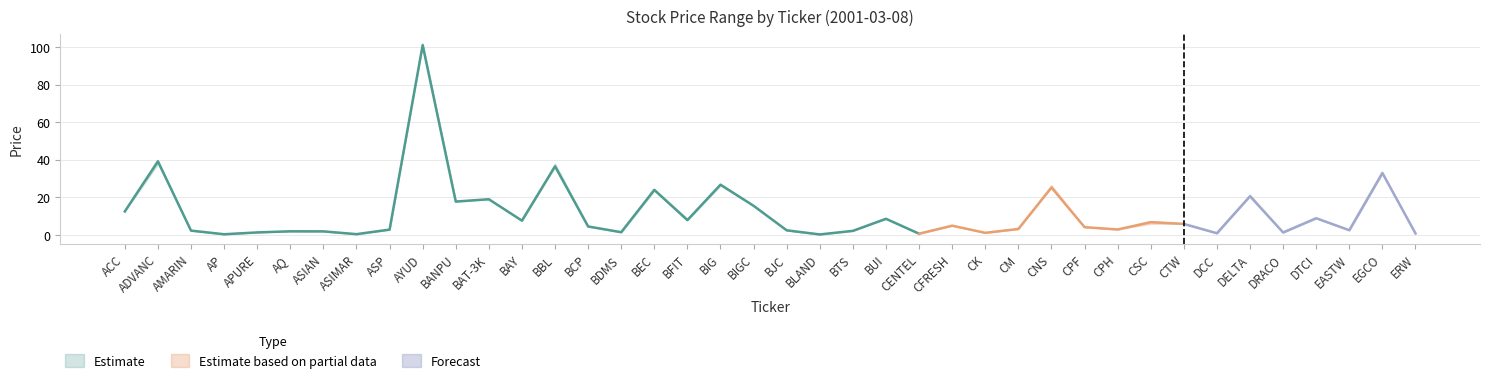

At which category does LOW reach its first local valley?

AP